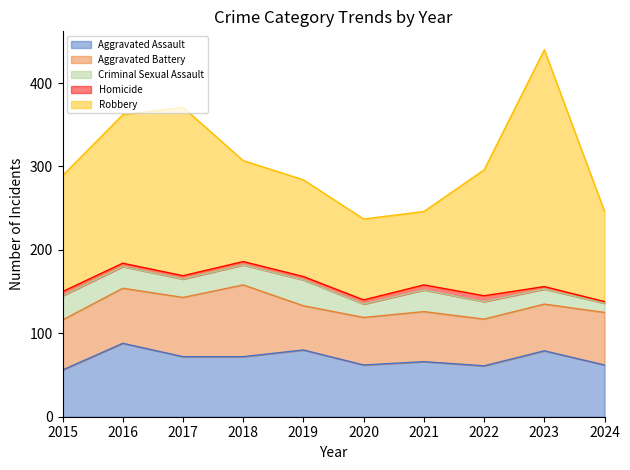

What is the smallest value displayed?

2